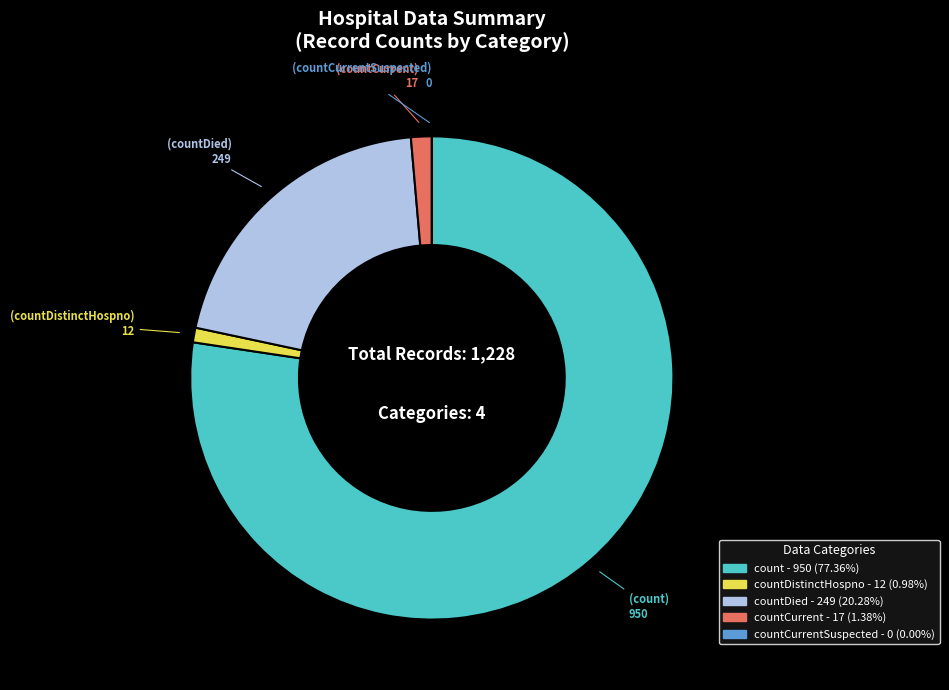

Is there any slice that represents more than half of the pie?

Yes